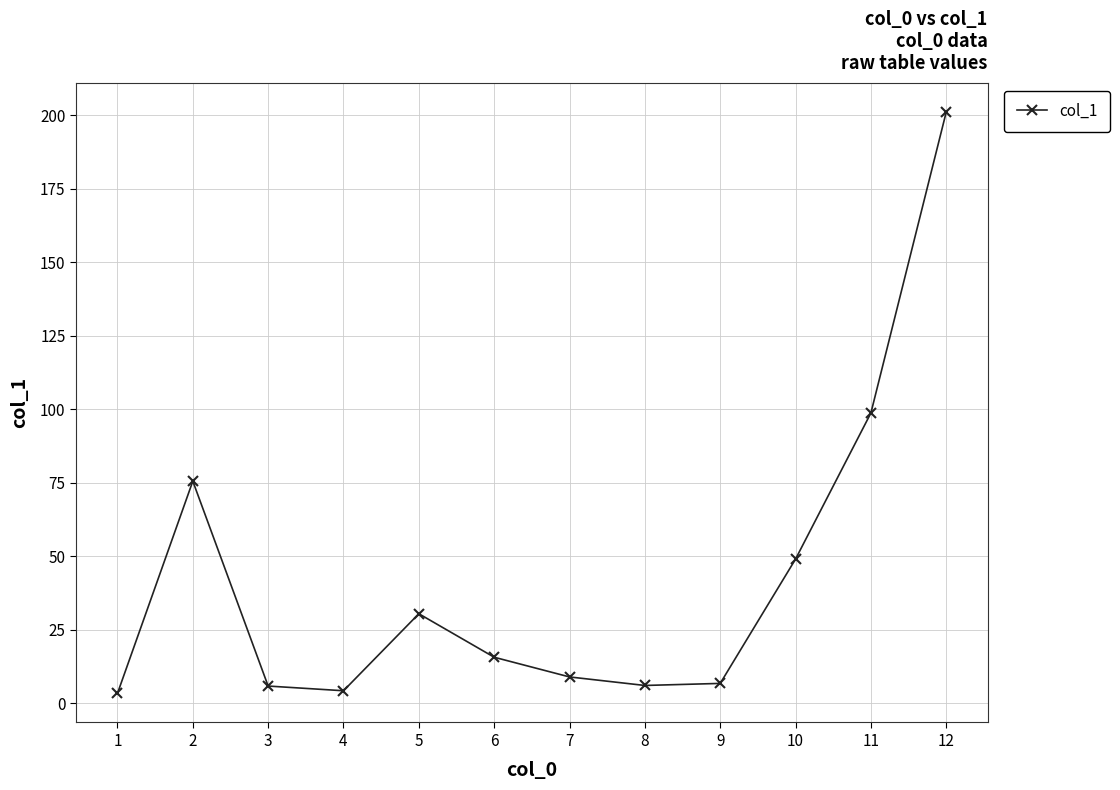

At which label is the value closest to 102?

11